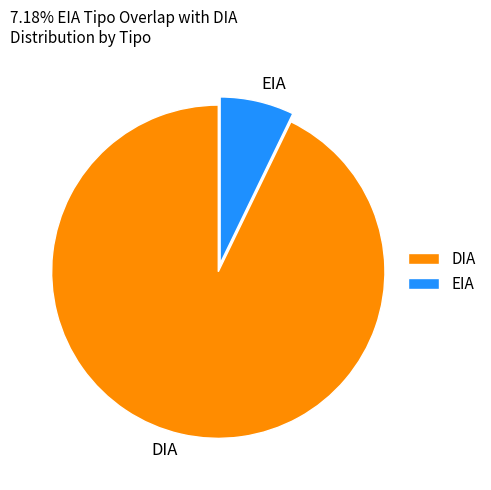

Rank the categories by value from lowest to highest.

EIA, DIA